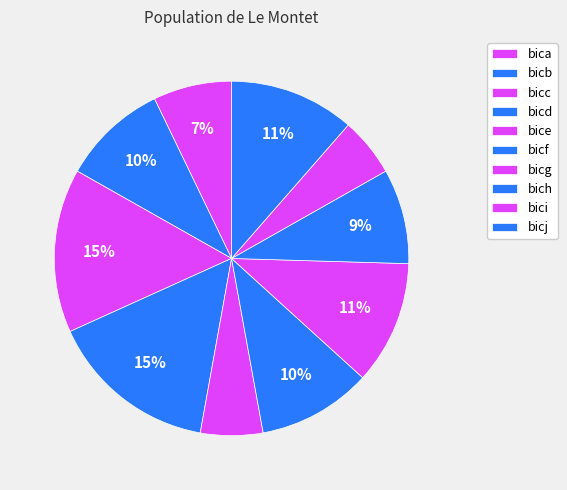

What is the ratio of the value at bice to the value at bica?

0.8